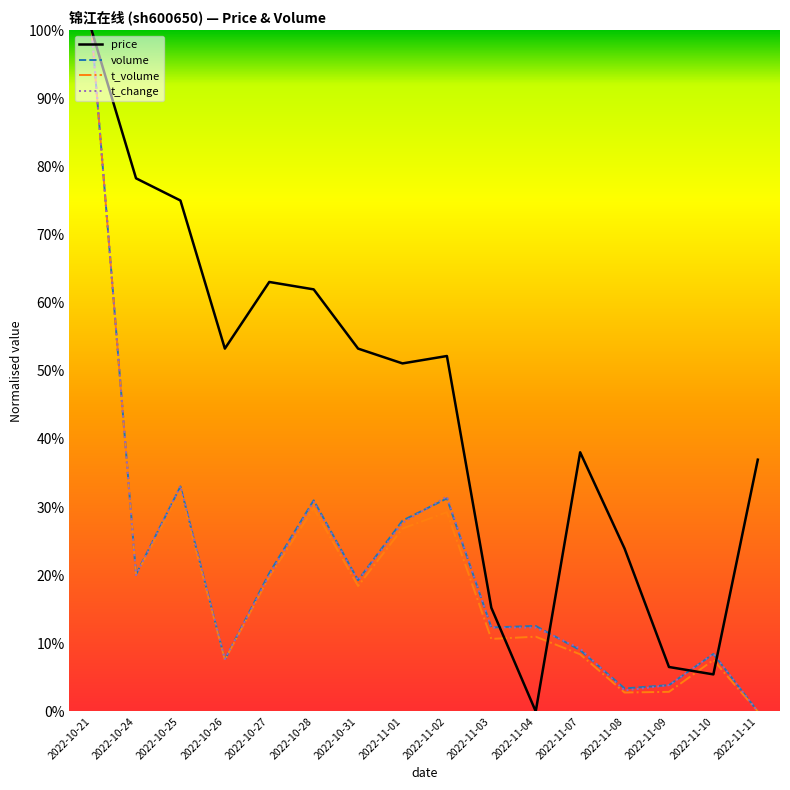

What is the average value of the t_change series?

0.2